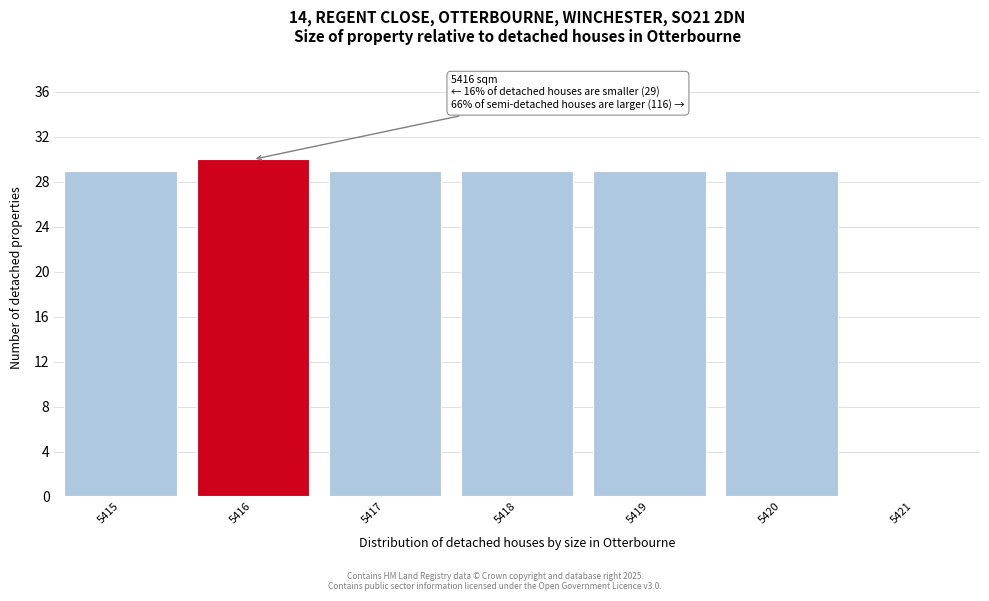

Over which range of the x-axis is the bar tallest?

5415.5 to 5416.5